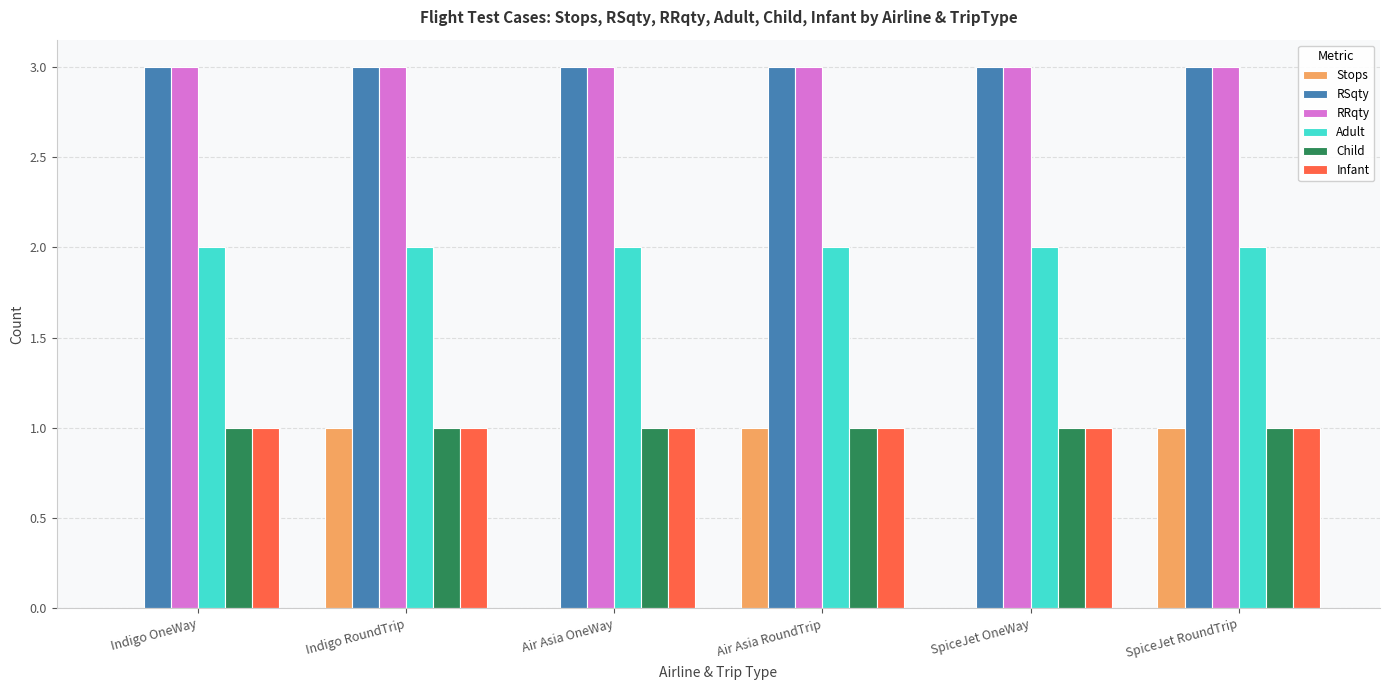

Reading left to right, extract all data points from this chart.

Stops: Indigo OneWay=0	Indigo RoundTrip=1	Air Asia OneWay=0	Air Asia RoundTrip=1	SpiceJet OneWay=0	SpiceJet RoundTrip=1
RSqty: Indigo OneWay=3	Indigo RoundTrip=3	Air Asia OneWay=3	Air Asia RoundTrip=3	SpiceJet OneWay=3	SpiceJet RoundTrip=3
RRqty: Indigo OneWay=3	Indigo RoundTrip=3	Air Asia OneWay=3	Air Asia RoundTrip=3	SpiceJet OneWay=3	SpiceJet RoundTrip=3
Adult: Indigo OneWay=2	Indigo RoundTrip=2	Air Asia OneWay=2	Air Asia RoundTrip=2	SpiceJet OneWay=2	SpiceJet RoundTrip=2
Child: Indigo OneWay=1	Indigo RoundTrip=1	Air Asia OneWay=1	Air Asia RoundTrip=1	SpiceJet OneWay=1	SpiceJet RoundTrip=1
Infant: Indigo OneWay=1	Indigo RoundTrip=1	Air Asia OneWay=1	Air Asia RoundTrip=1	SpiceJet OneWay=1	SpiceJet RoundTrip=1